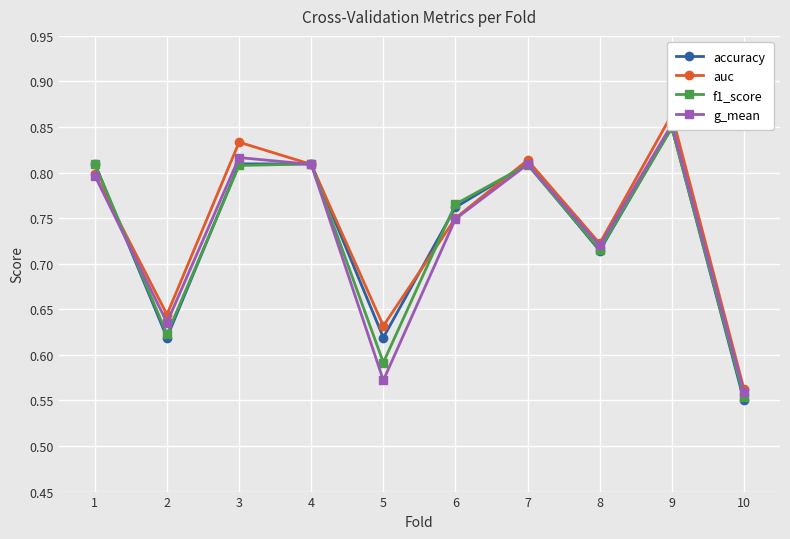

Which series has the largest total across all categories?

auc